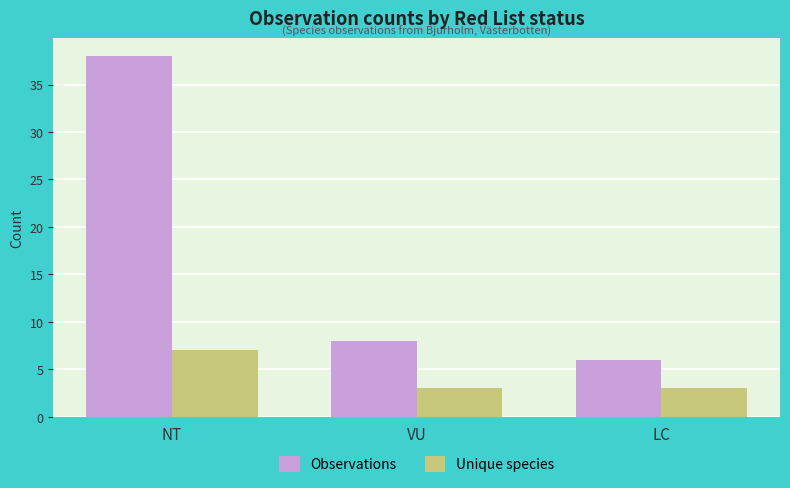

What are all the series names shown in the legend?

Observations, Unique species